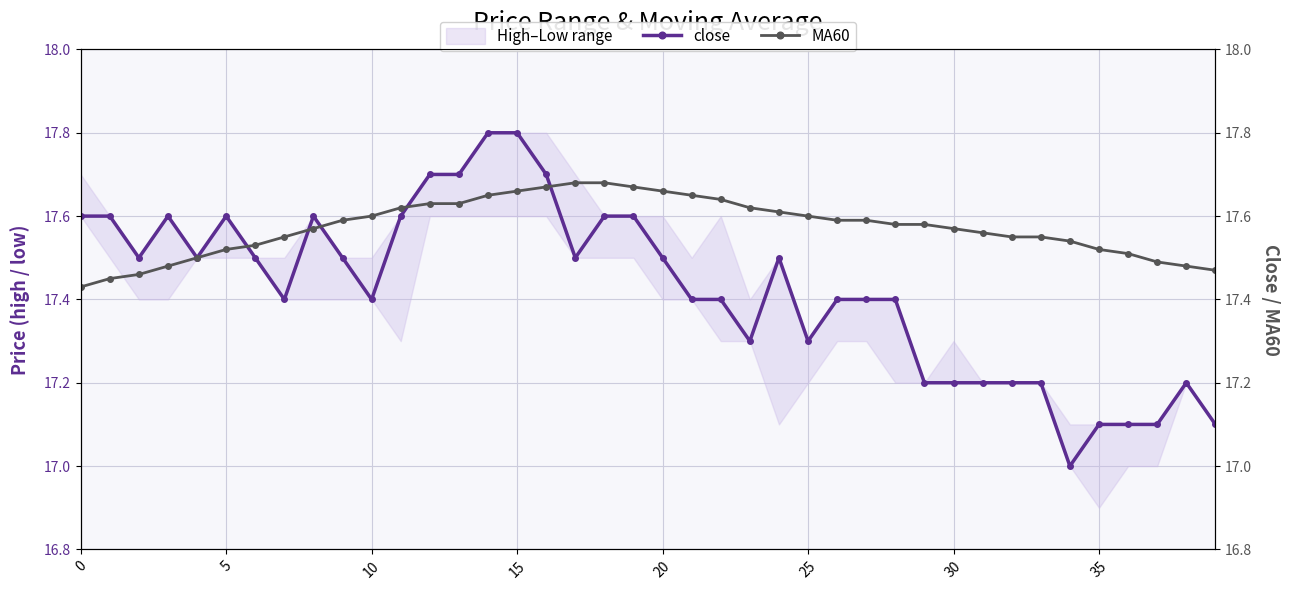

The value of MA60 at 35 is 10.8. True or false?

False